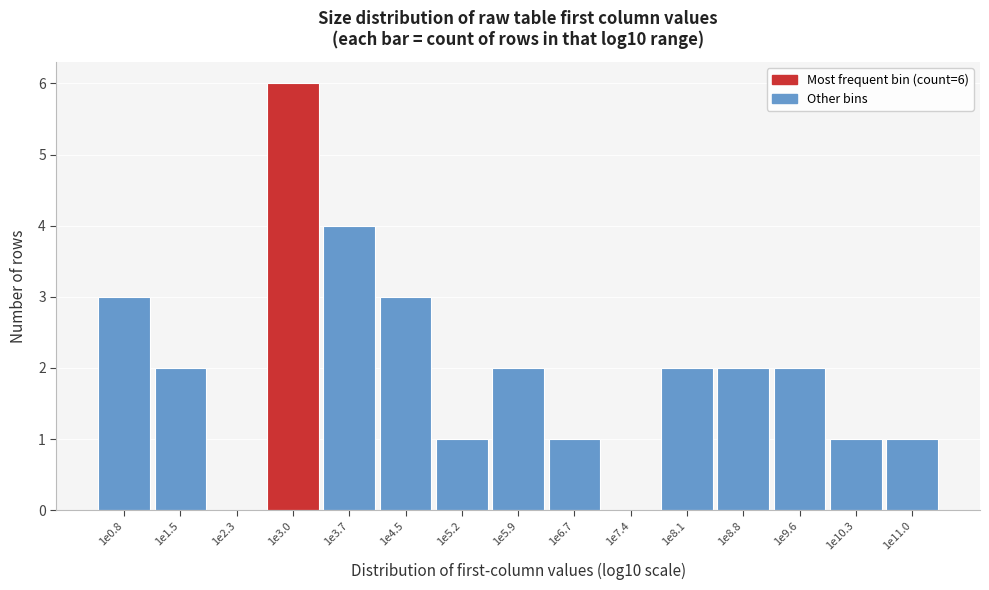

Reading left to right, transcribe all the data shown in this chart.

1e0.8=3	1e1.5=2	1e2.3=0	1e3.0=6	1e3.7=4	1e4.5=3	1e5.2=1	1e5.9=2	1e6.7=1	1e7.4=0	1e8.1=2	1e8.8=2	1e9.6=2	1e10.3=1	1e11.0=1